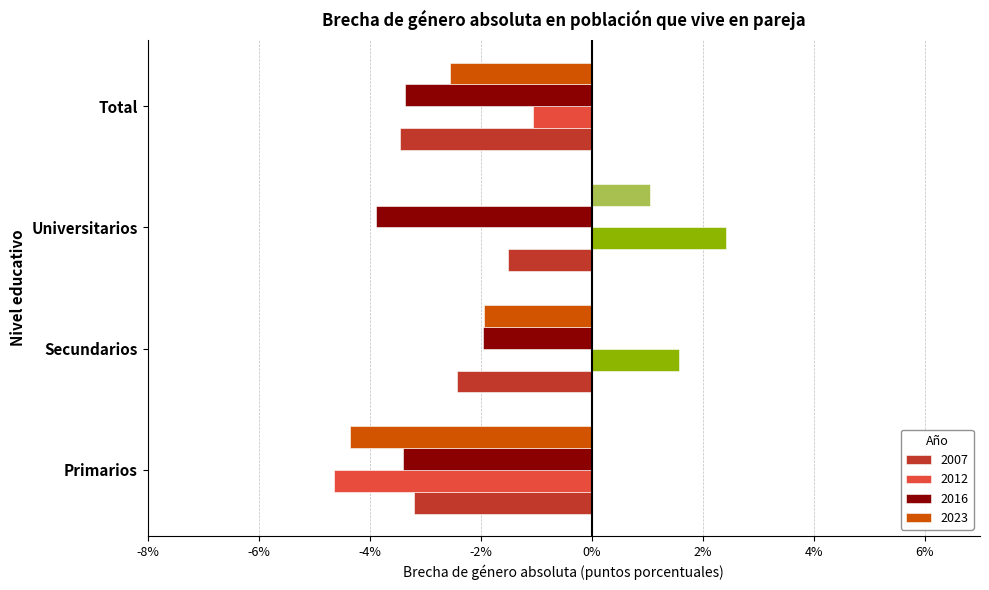

At which category is the sum across all series the highest?

Universitarios